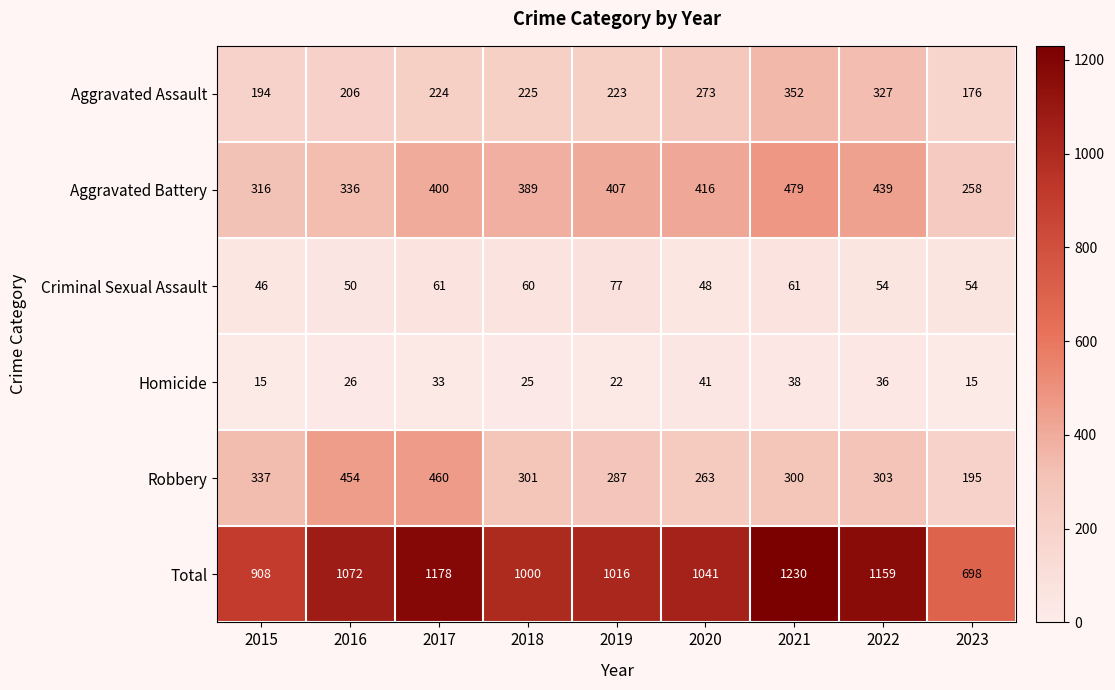

What is the difference between the maximum and minimum values in the Aggravated Assault series?

176